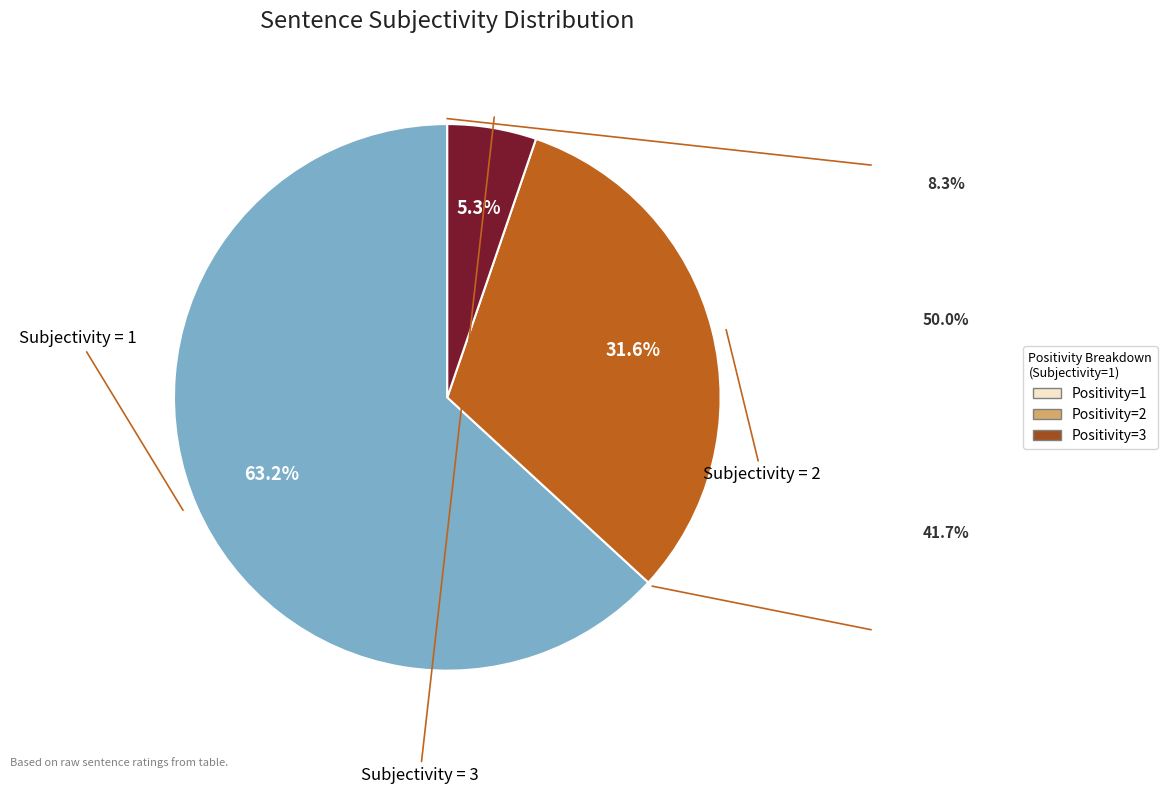

Is there any slice that represents more than half of the pie?

Yes